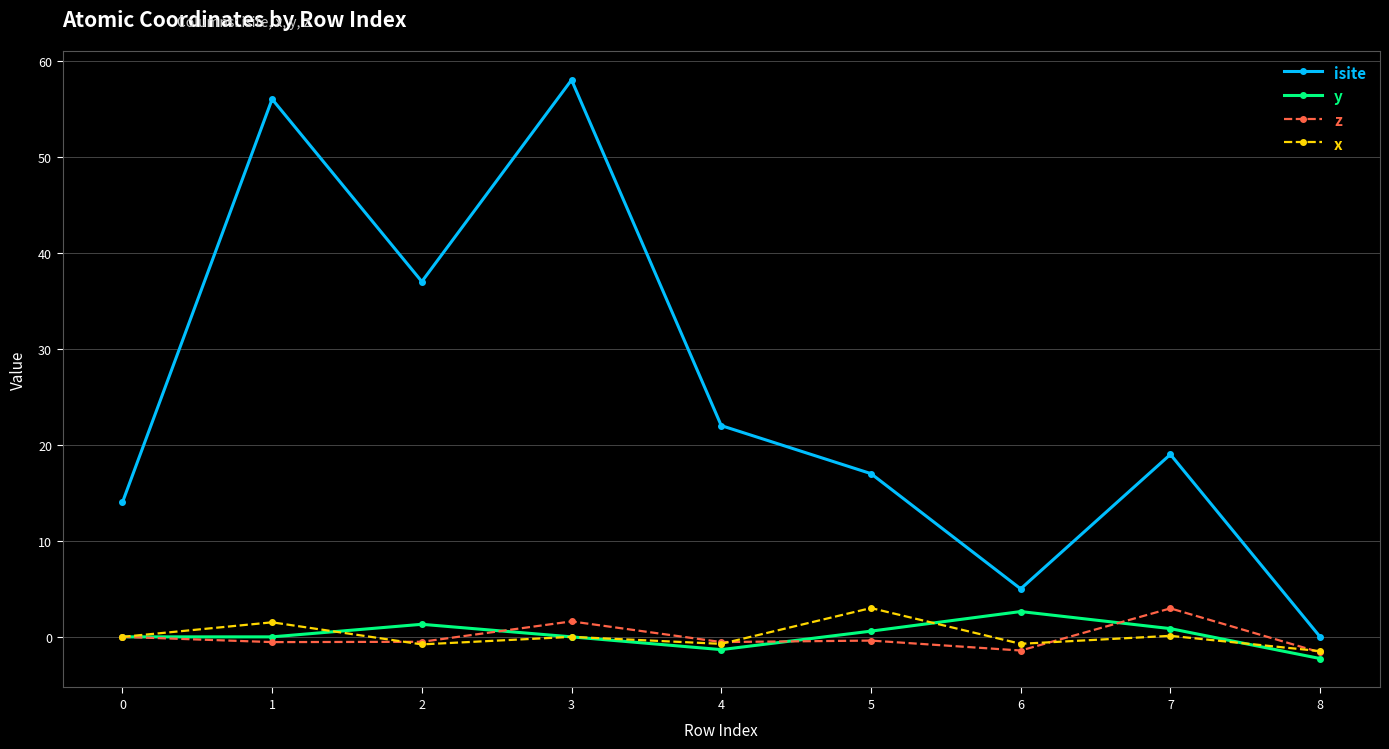

What is the difference between the z values at 6 and 2?

0.9